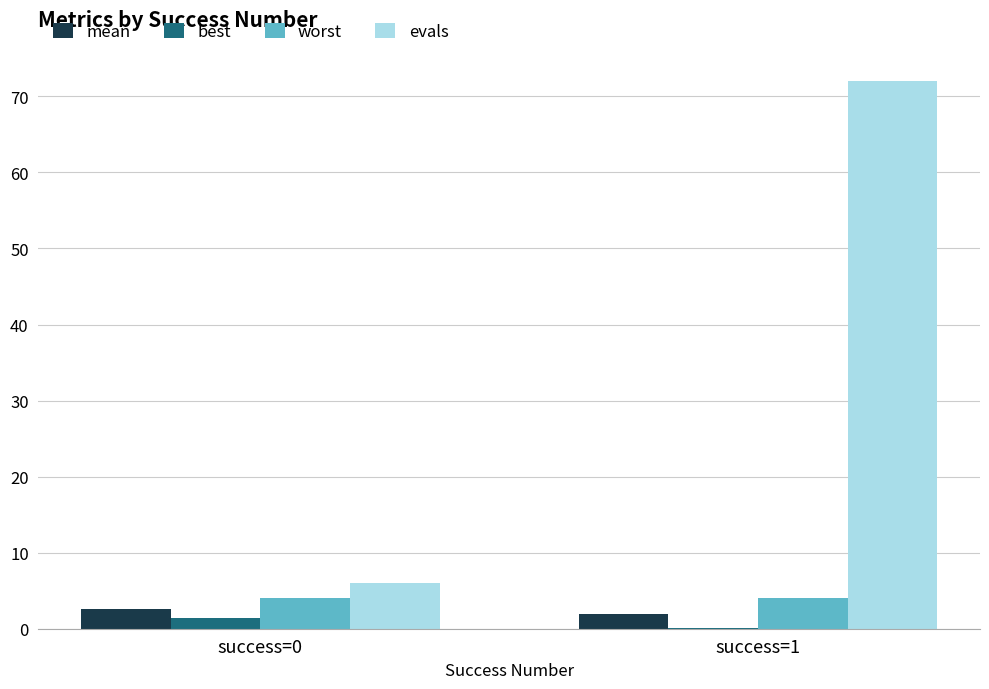

What are all the series names shown in the legend?

mean, best, worst, evals